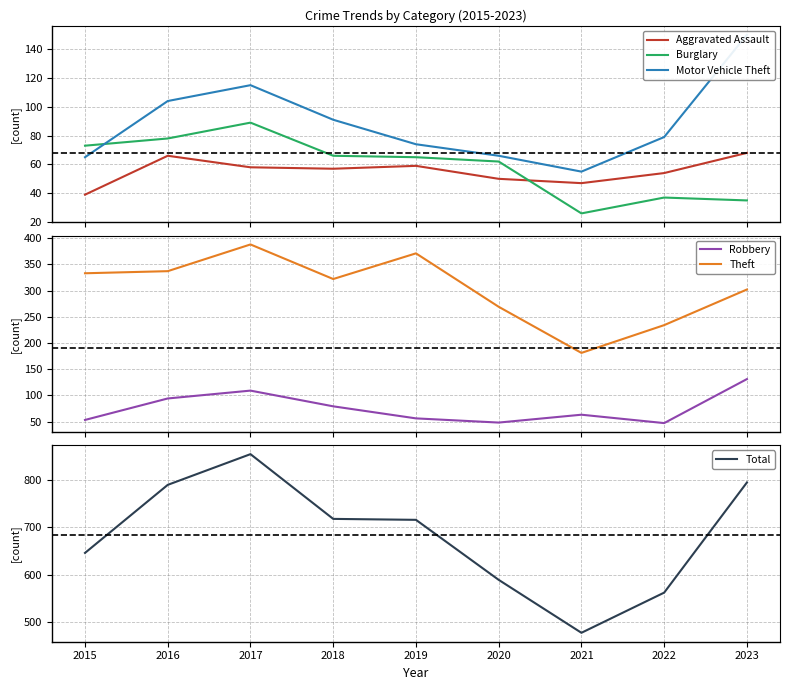

What is the value of the Burglary point at the 6th from the left?

62